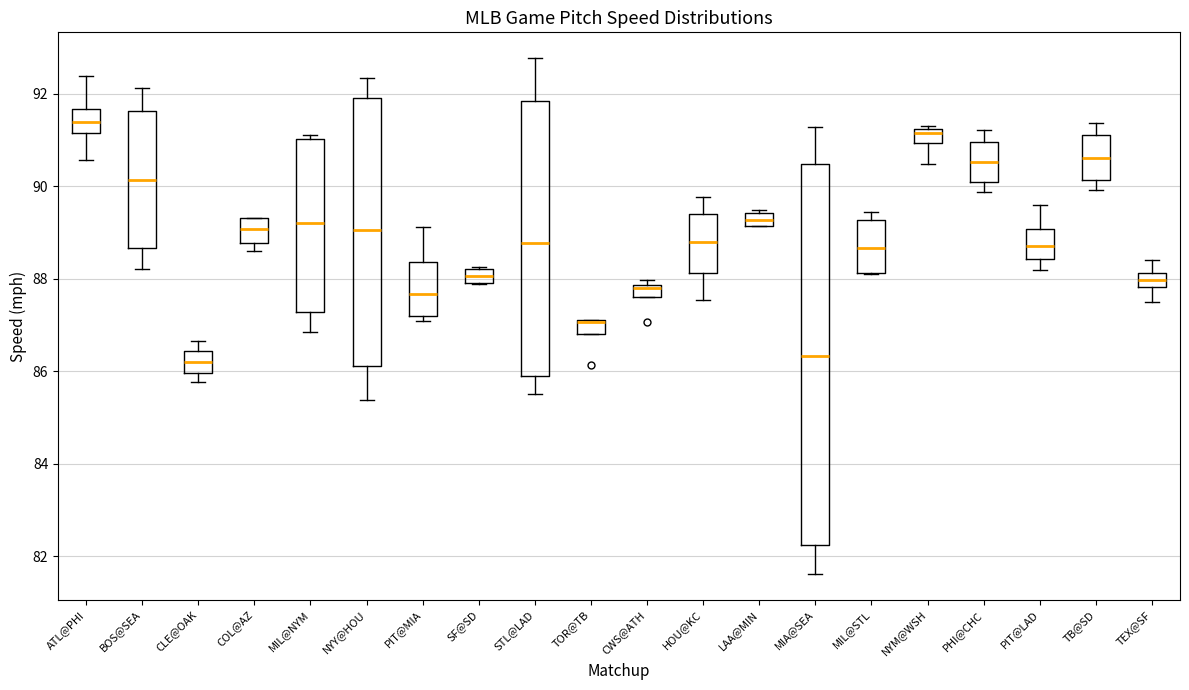

Where is the lower edge of the box for TOR@TB on the y-axis? The values are not printed on the chart, so give them approximately, as read against the axis.

86.8